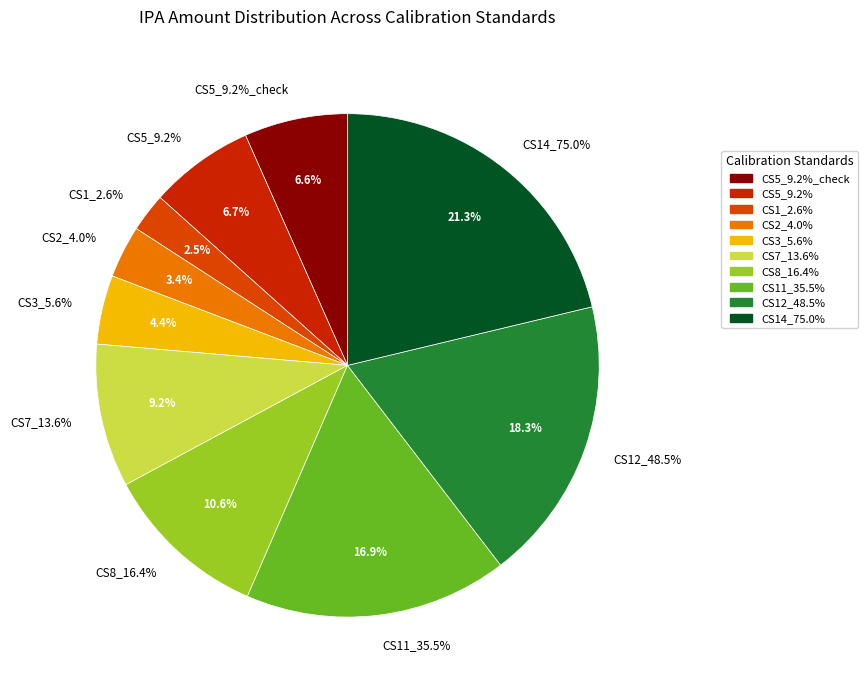

To the nearest percent, what portion does CS1_2.6% represent?

2%